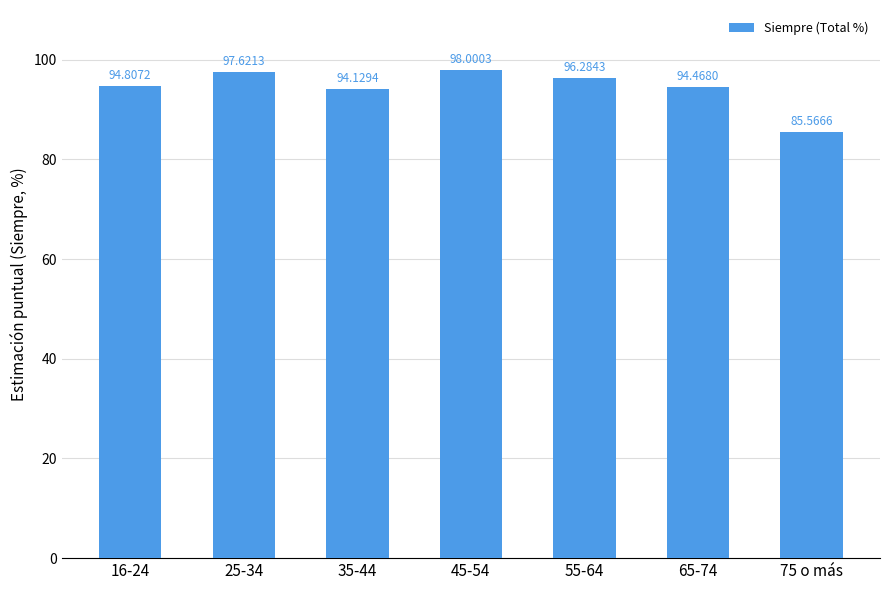

Reading left to right, transcribe all the data shown in this chart.

94.8	97.6	94.1	98.0	96.3	94.5	85.6